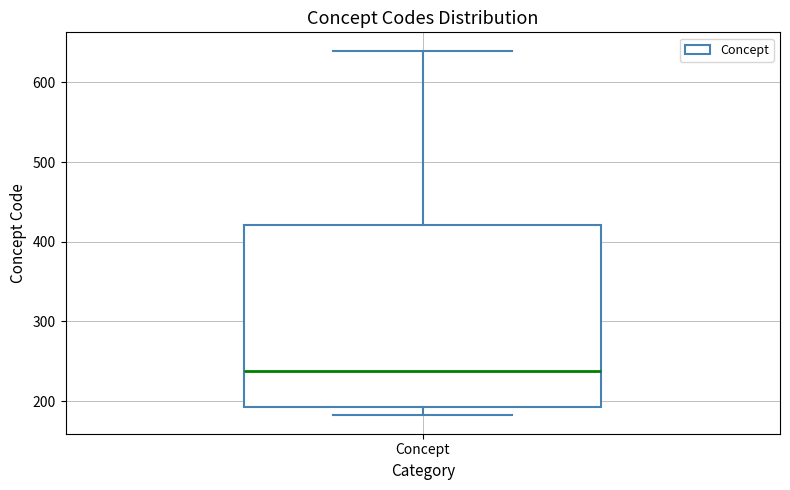

Where is the upper edge of the box for Concept on the y-axis? The values are not printed on the chart, so give them approximately, as read against the axis.

420